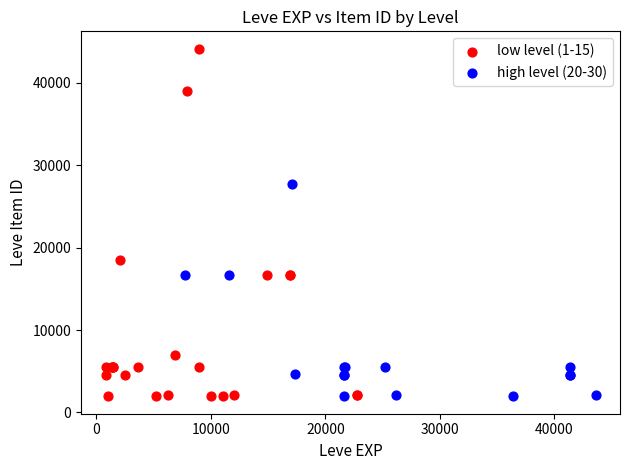

Which series contains the highest Y value?

low level (1-15)